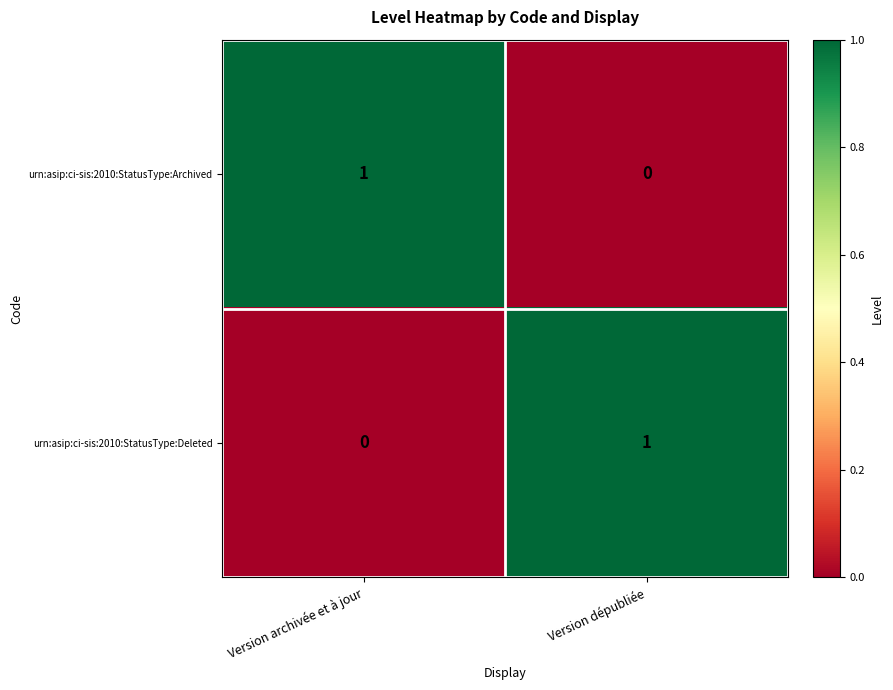

What is the total value across all series at Version dépubliée?

1